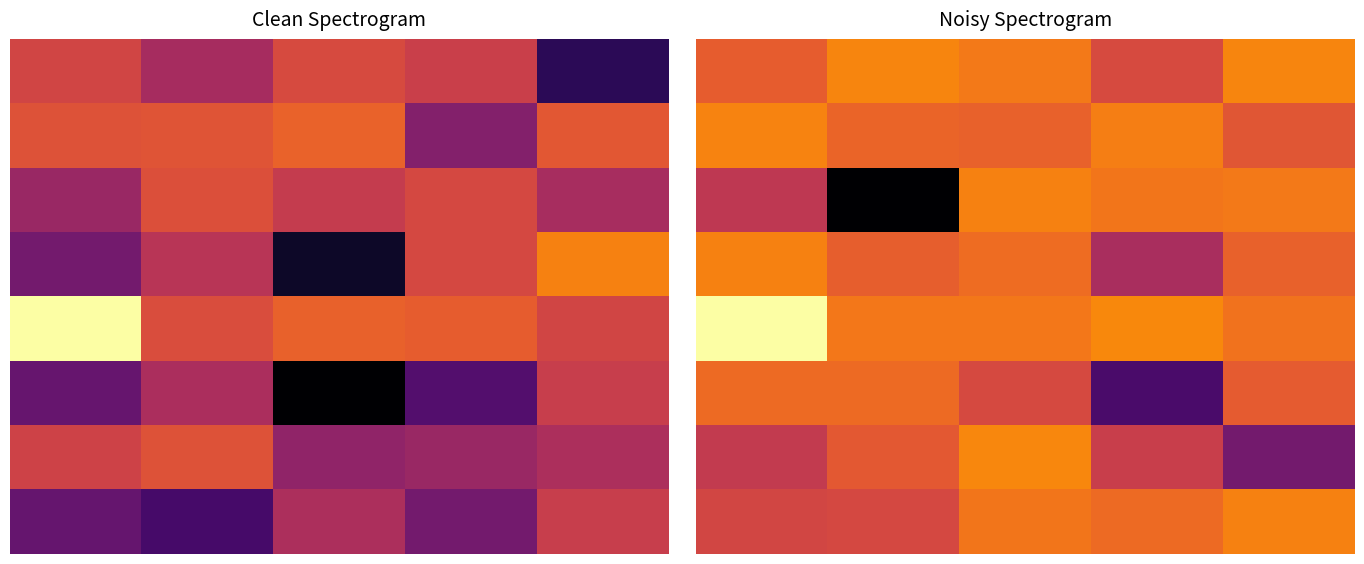

What is the sum of all 1 values?

59.1